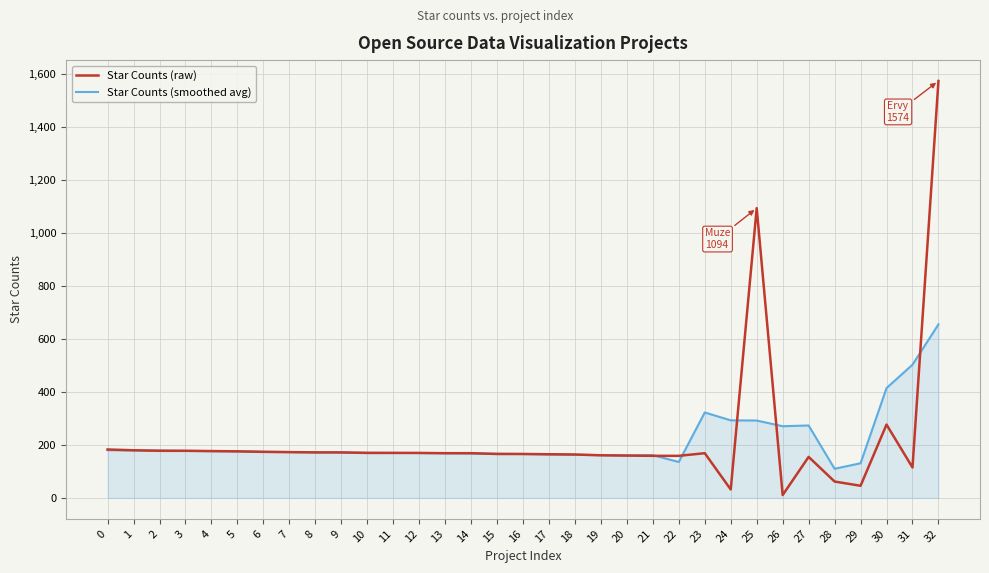

What is the greatest value displayed?

1574.0